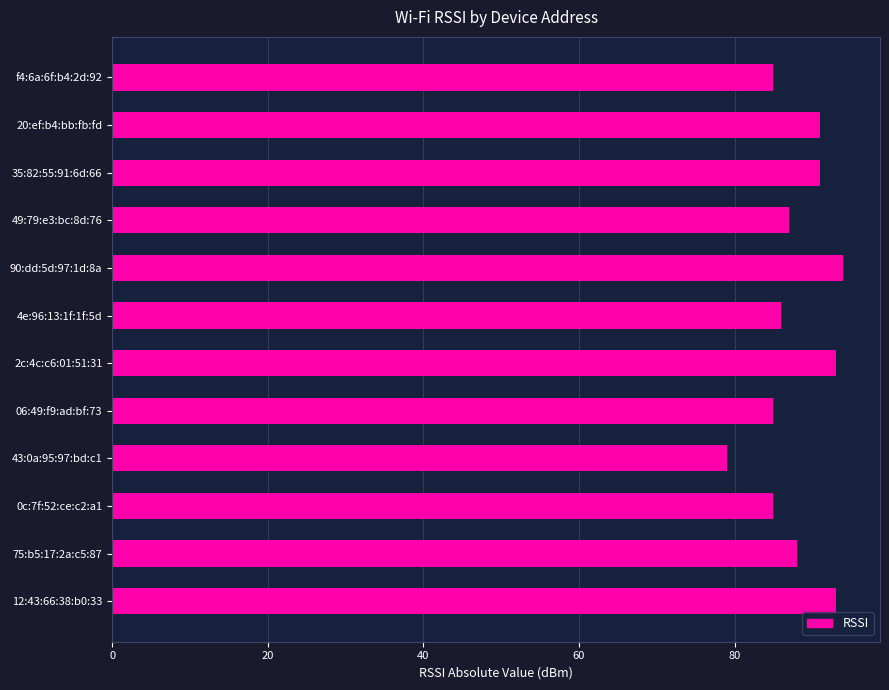

The chart shows a value of 93 at 12:43:66:38:b0:33. True or false?

True